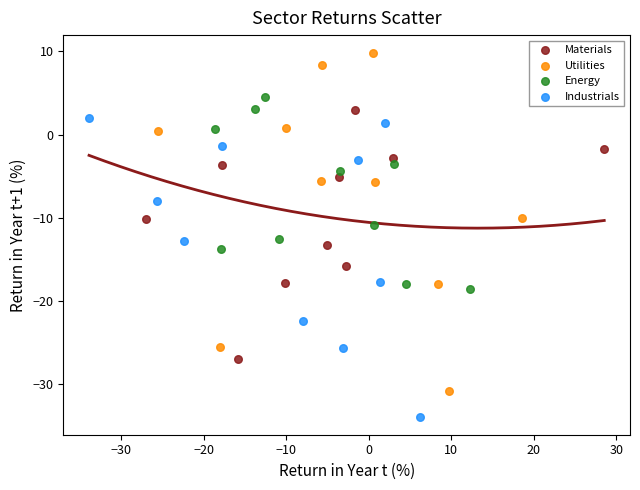

Which series contains the highest Y value?

Utilities